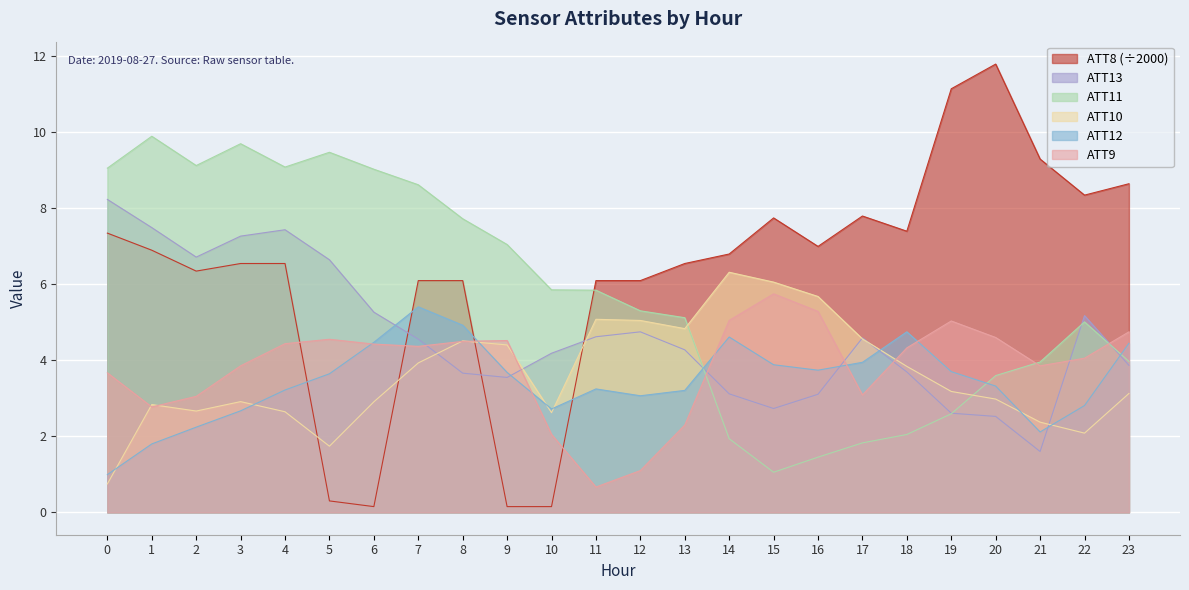

How many lines are shown in the chart?

6